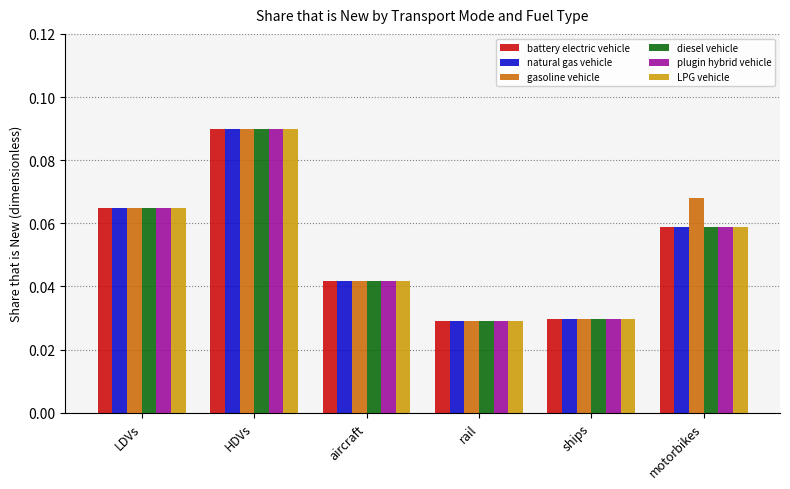

Which series has the largest total across all categories?

gasoline vehicle